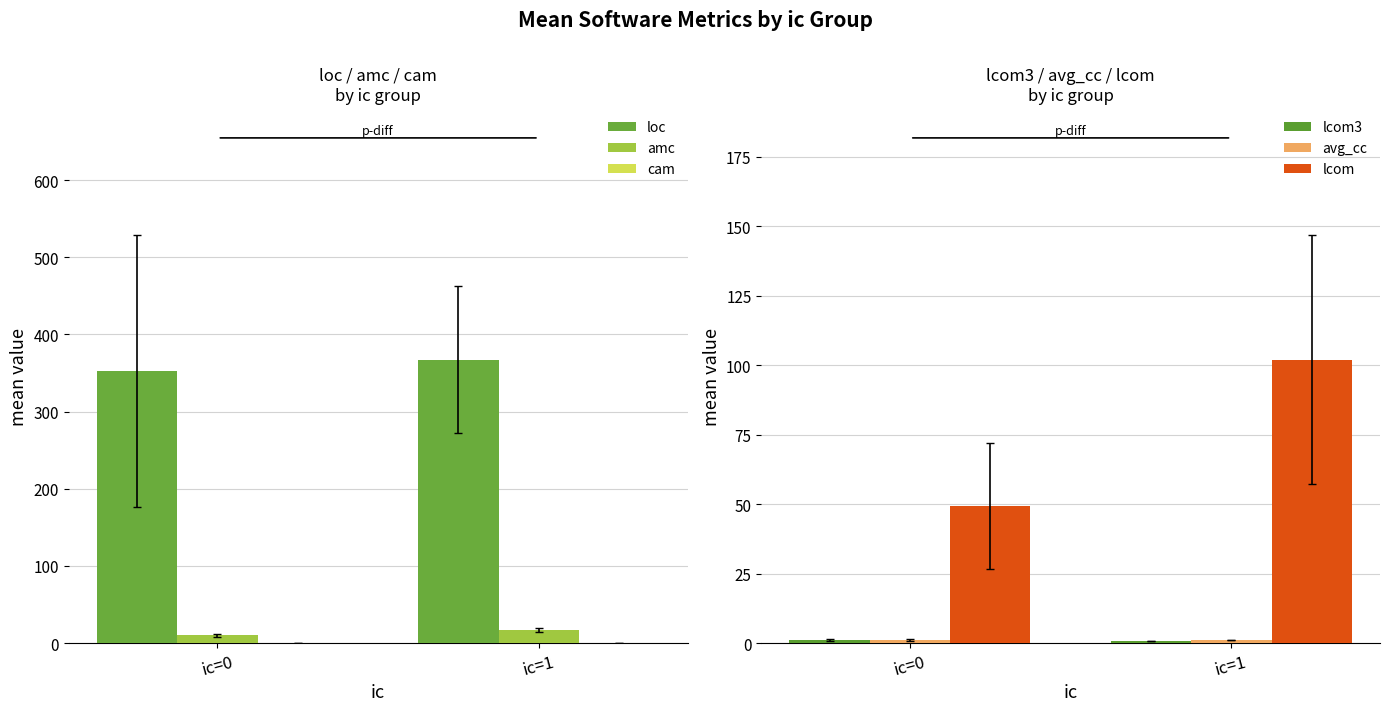

Which has a higher value, ic=0 or ic=1?

ic=1